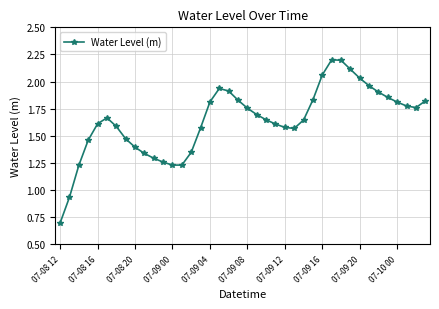

What is the sum of all values?

65.6